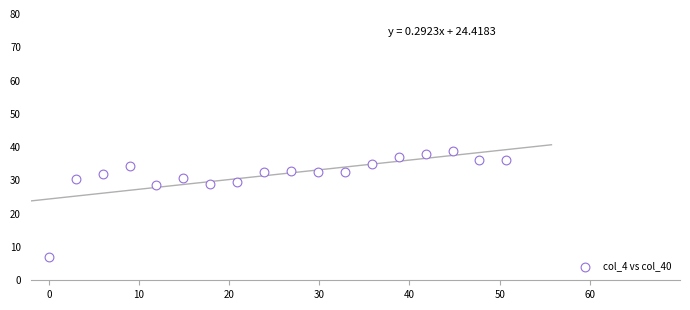

What is the range of X values (max minus min)?

50.7